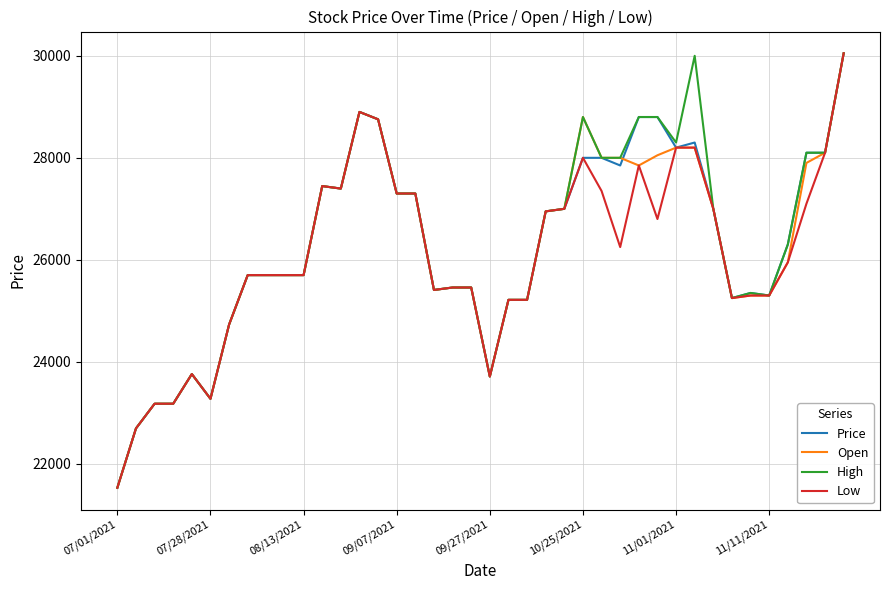

How many series are shown in this chart?

4